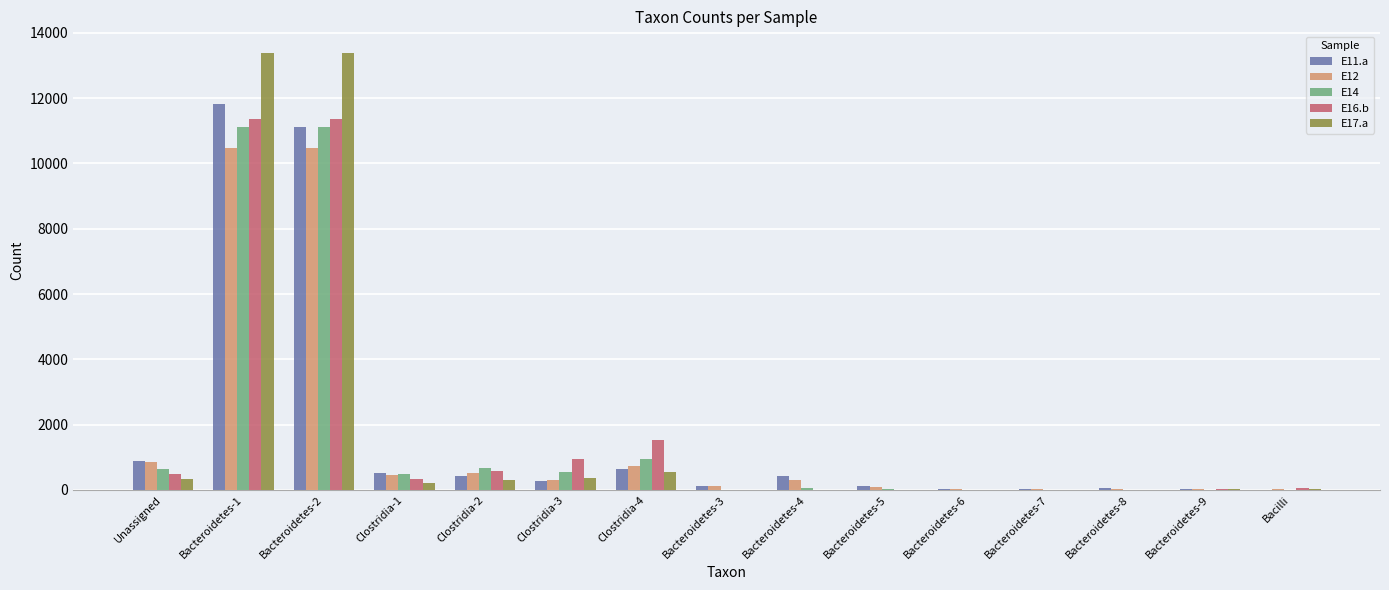

How many groups of bars are there?

15